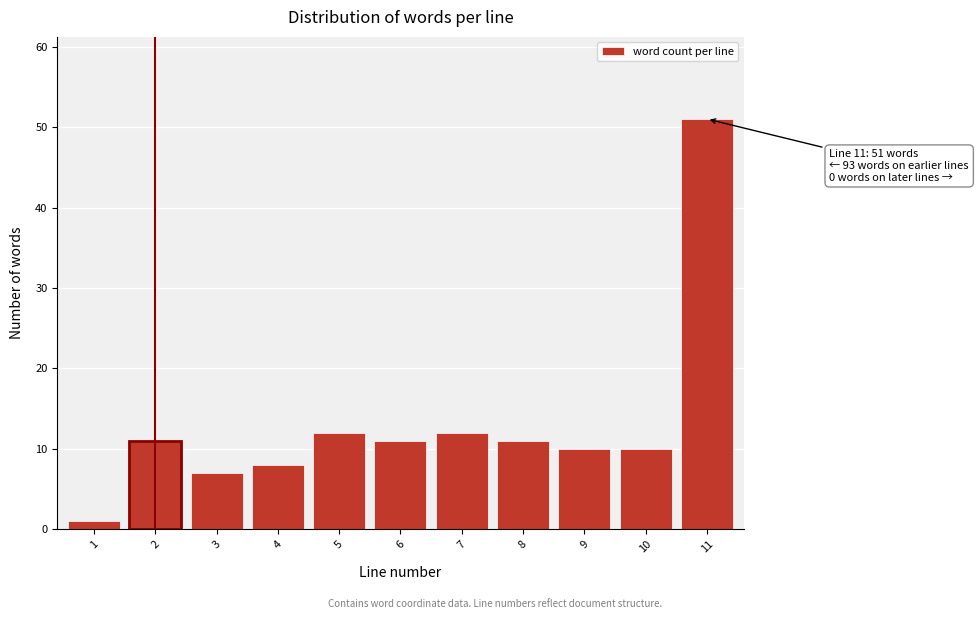

Reading right to left, transcribe all the data shown in this chart.

51	10	10	11	12	11	12	8	7	11	1